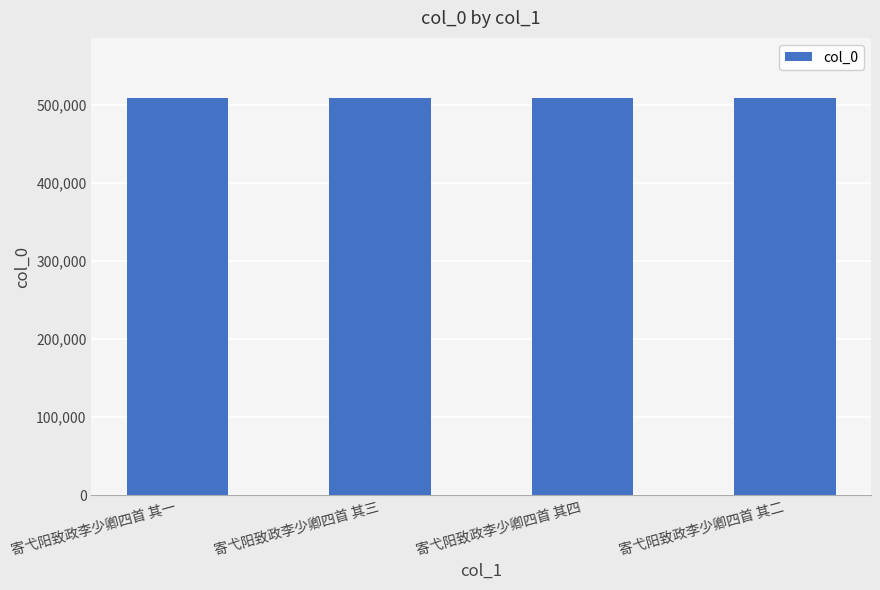

What value does the data have at 寄弋阳致政李少卿四首 其二?

509544